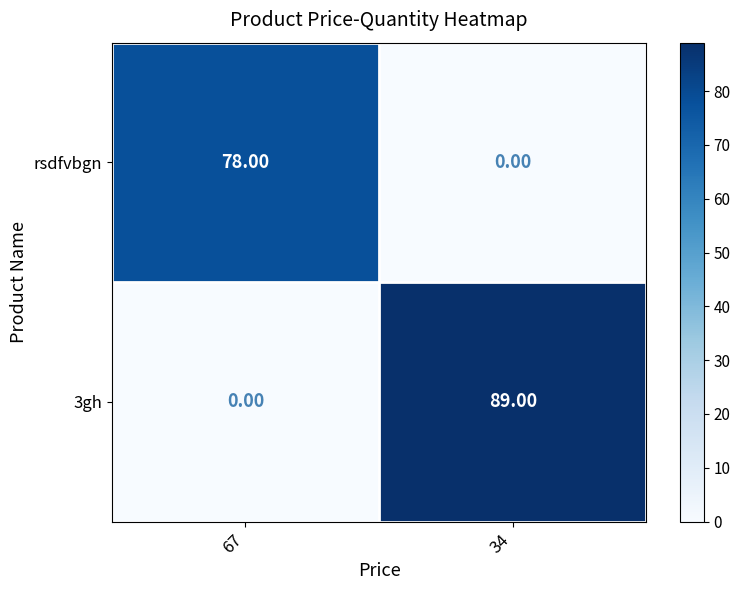

Rank the categories by rsdfvbgn value from lowest to highest.

34, 67